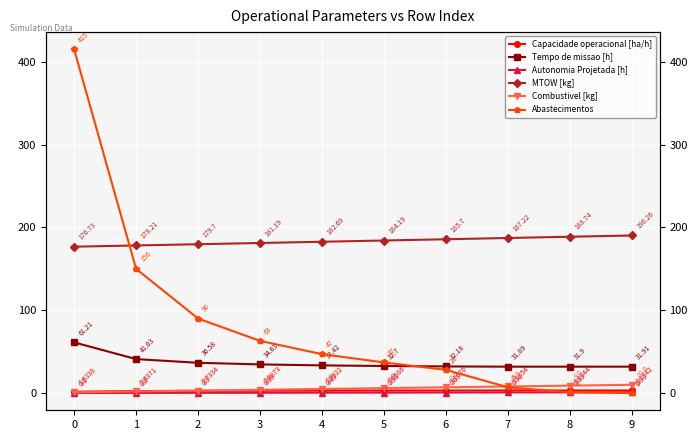

True or false: Abastecimentos and Capacidade operacional [ha/h] intersect in this chart.

True